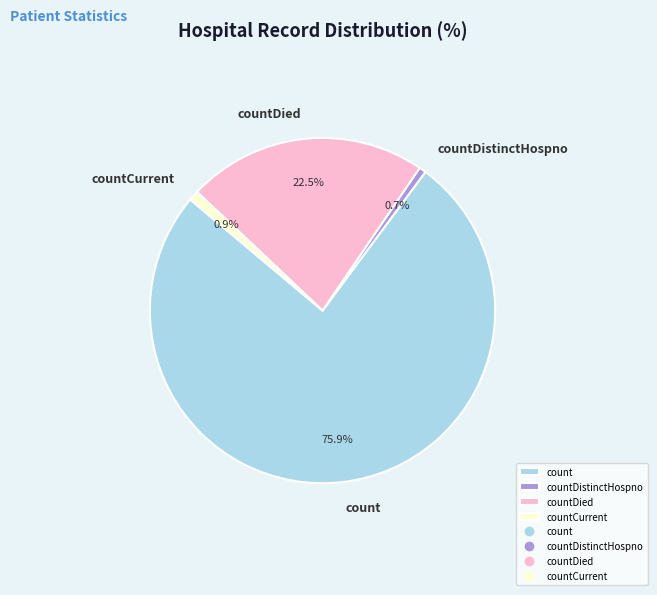

To the nearest percent, what percentage of the pie is countCurrent?

1%